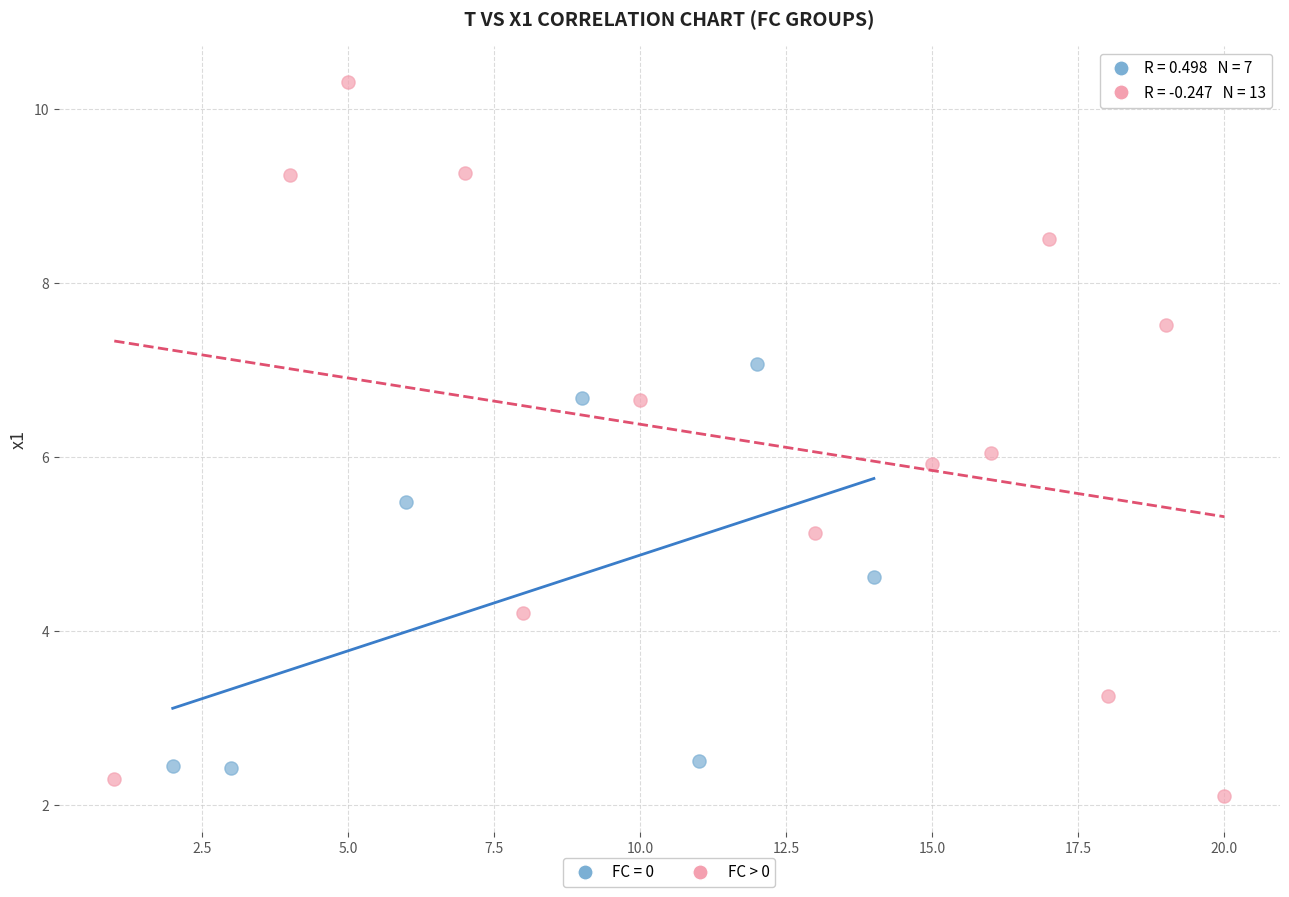

Which series has the widest spread of Y values?

FC > 0